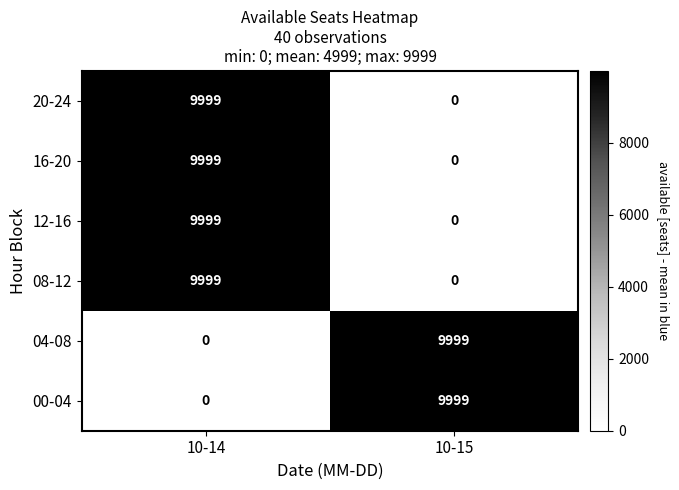

Count the number of data series in this chart.

6